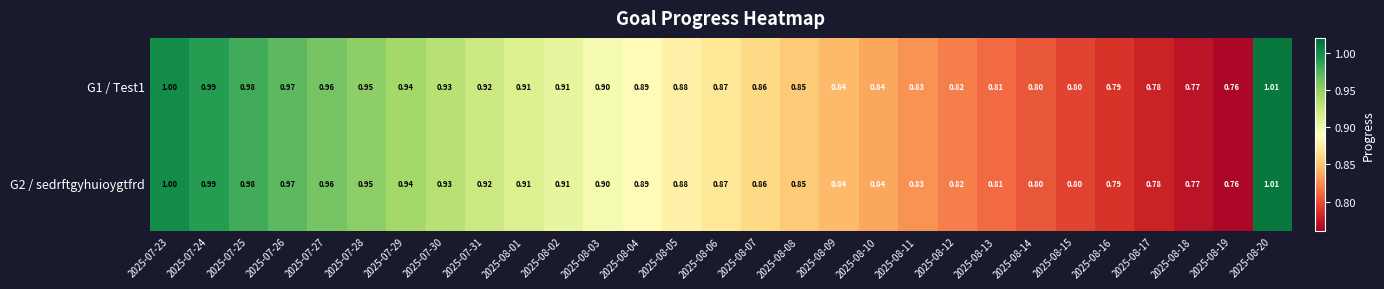

At which category does the chart reach its minimum across all series?

2025-08-19